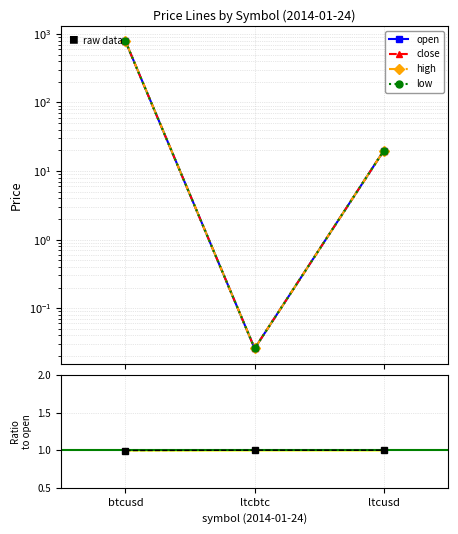

What is the greatest value displayed?

783.8